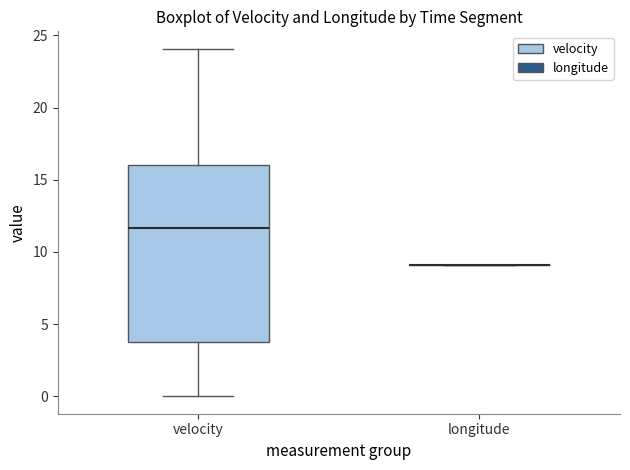

Where is the lower edge of the box for velocity on the y-axis? The values are not printed on the chart, so give them approximately, as read against the axis.

4.0